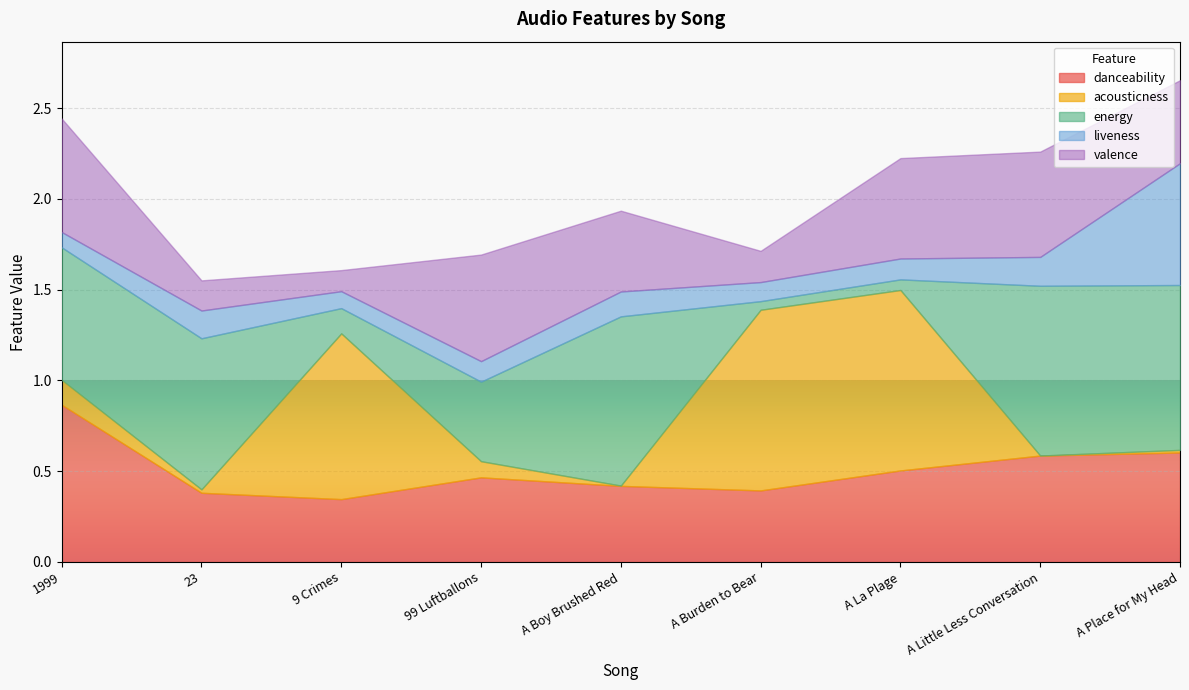

At how many categories does at least one series exceed 0?

9